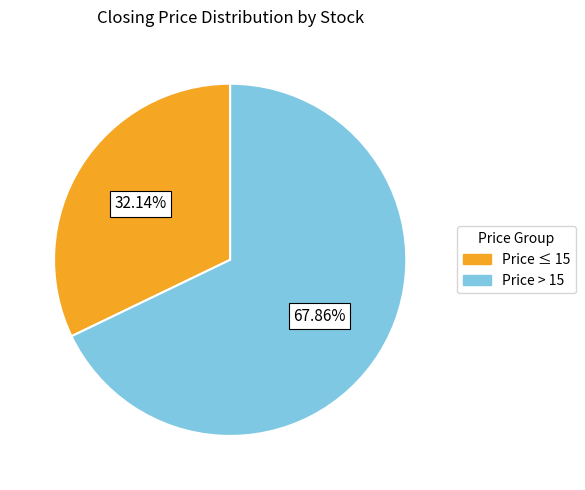

Is there a majority slice in this chart?

Yes